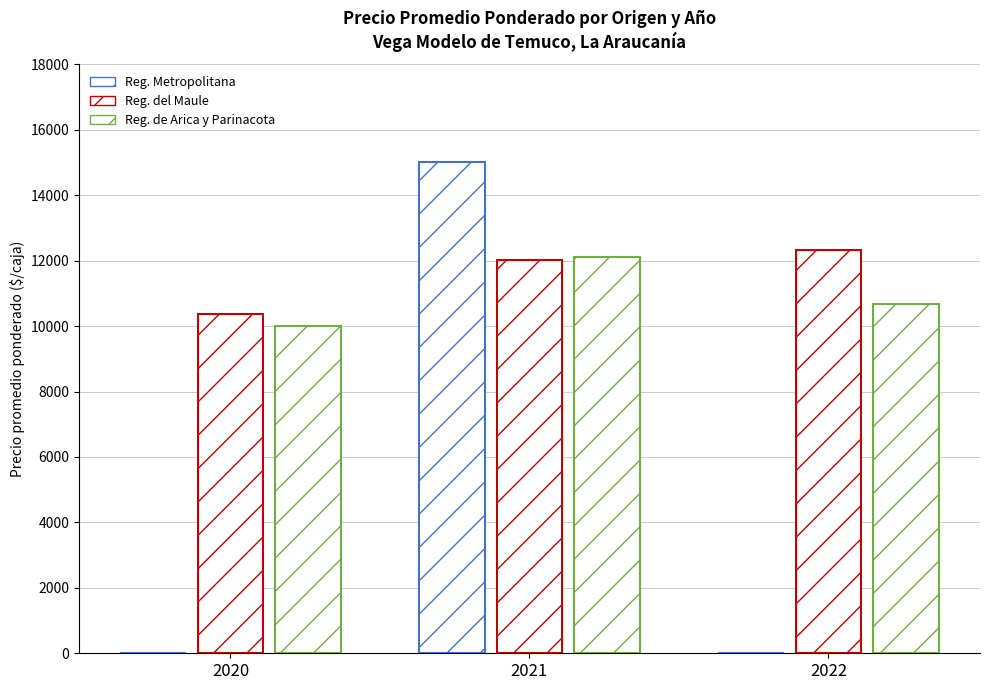

At which label is Reg. del Maule closest to 11348?

2021